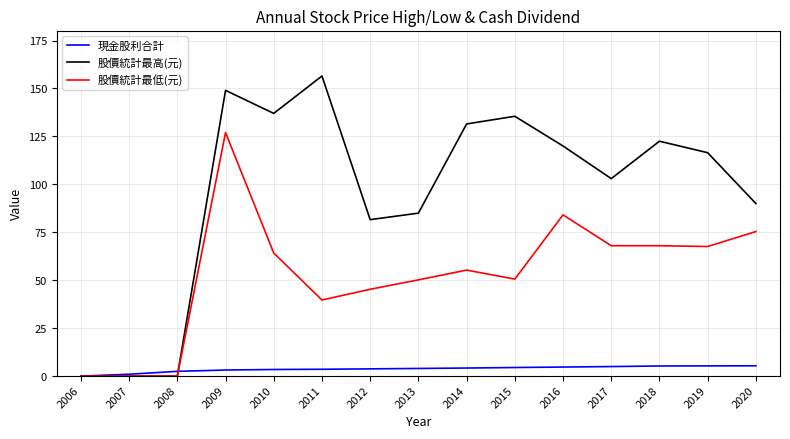

Is it true that 股價統計最低(元) equals 50.8 at 2008?

False